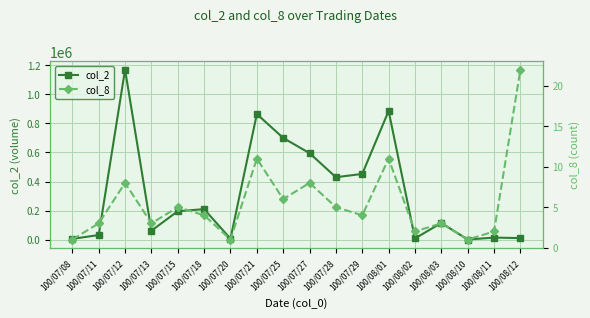

Reading left to right, list all the values displayed in this chart.

col_2: 6950	33320	1168120	63150	196850	210820	8200	863600	699620	595000	430060	452700	884810	10190	116200	2370	15760	12320
col_8: 1	3	8	3	5	4	1	11	6	8	5	4	11	2	3	1	2	22